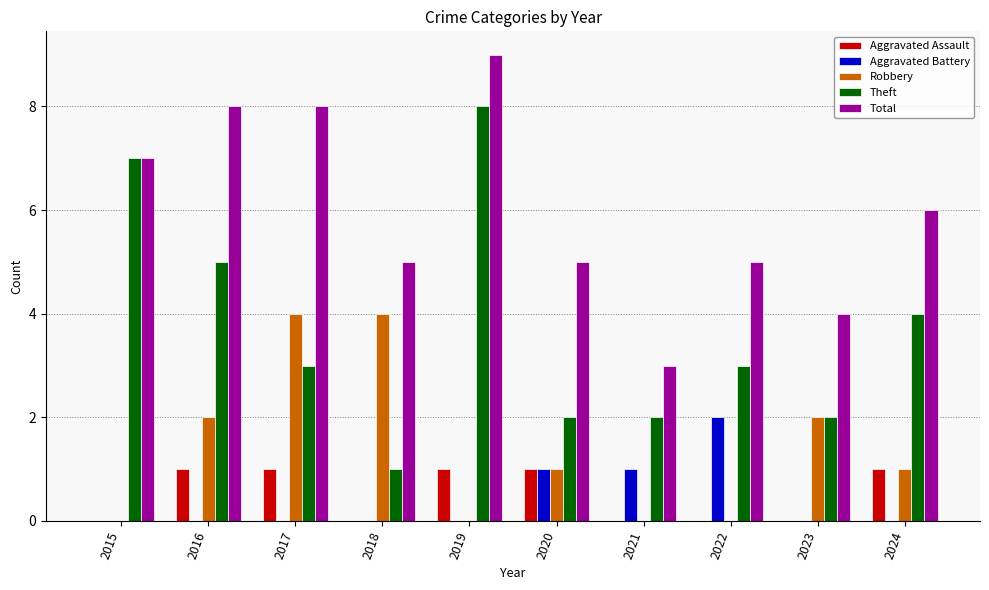

The Aggravated Assault series shows 0 at 2015. True or false?

True